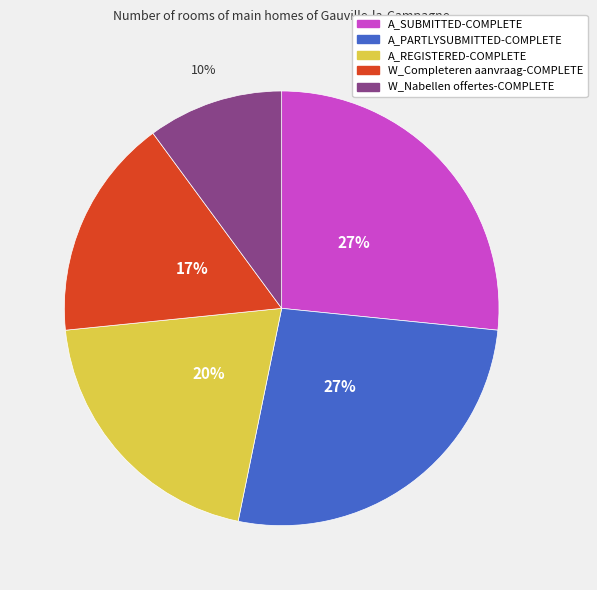

What is the smallest slice in the pie chart?

W_Nabellen offertes-COMPLETE